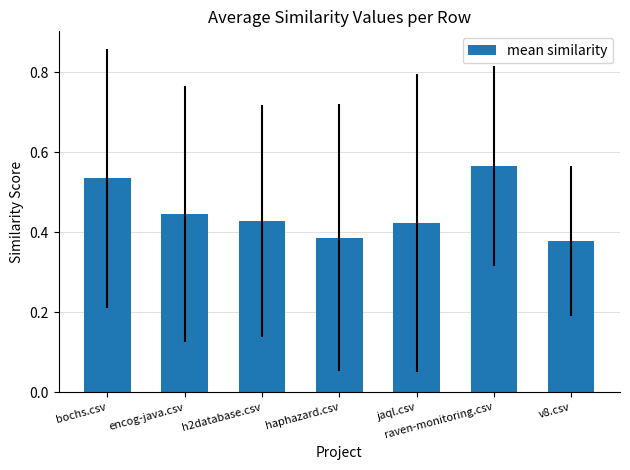

Which category has the highest value across all series?

raven-monitoring.csv